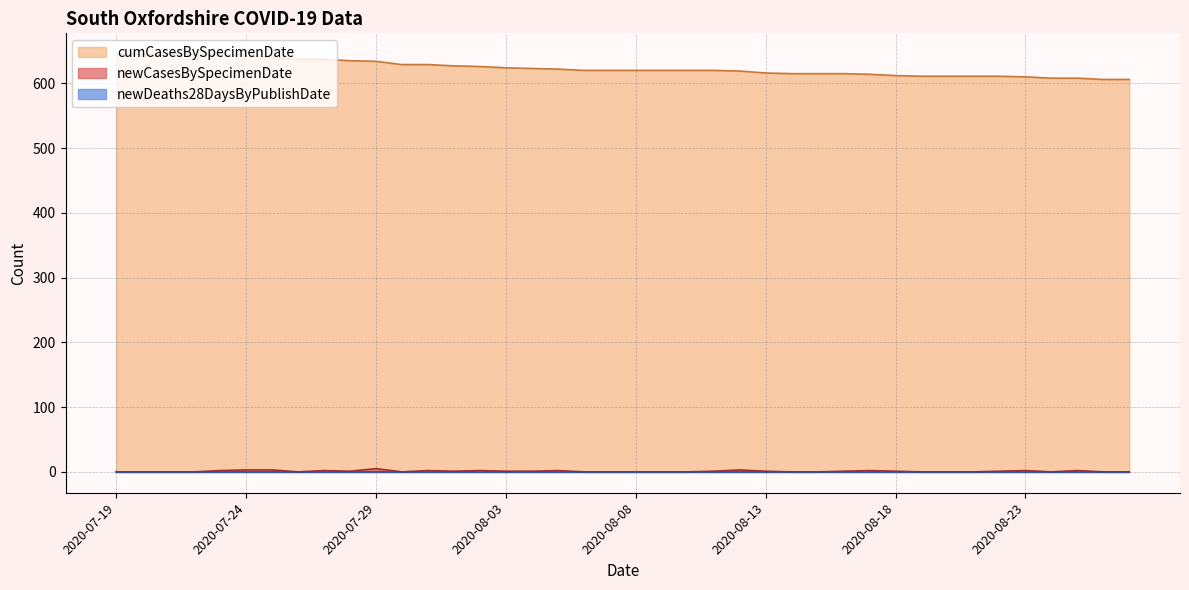

Where is cumCasesBySpecimenDate nearest to the value 625?

2020-08-02